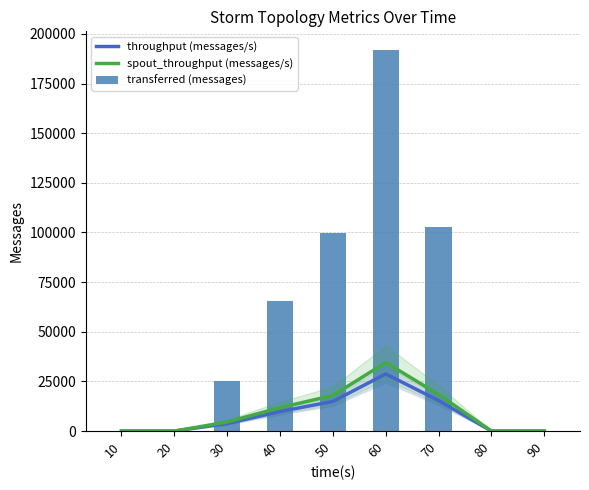

Rank the series by their maximum value, from highest to lowest.

transferred (messages), spout_throughput (messages/s), throughput (messages/s)